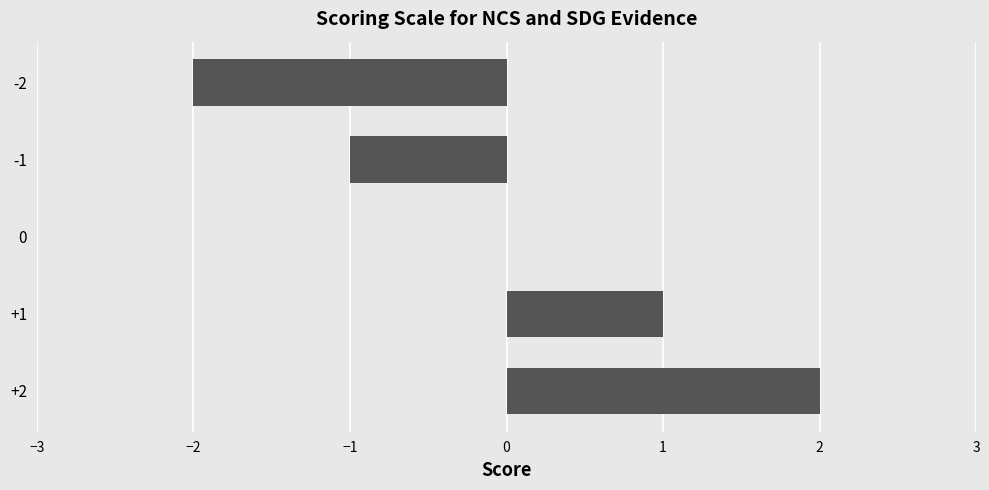

What is the sum of the values at -1 and -2?

-3